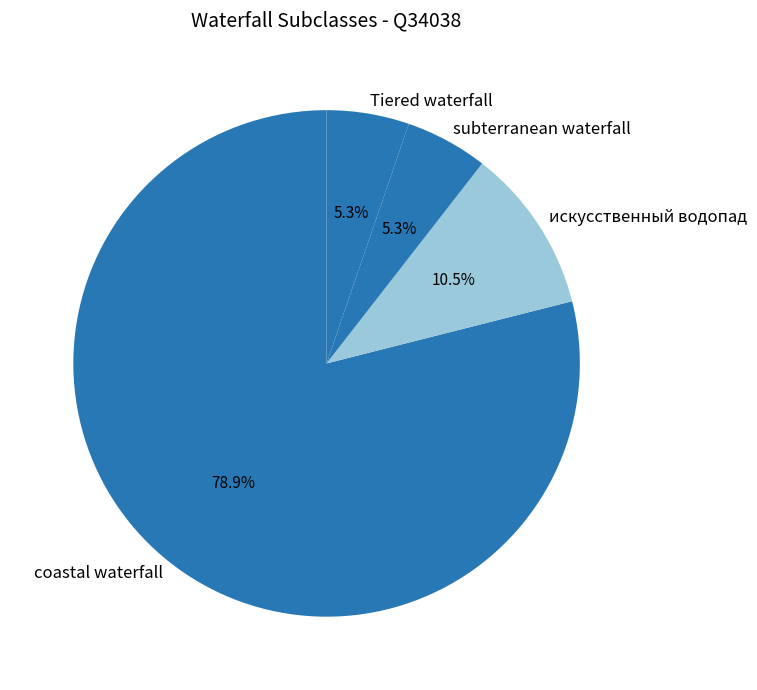

Combined, do subterranean waterfall and искусственный водопад account for over 50%?

No